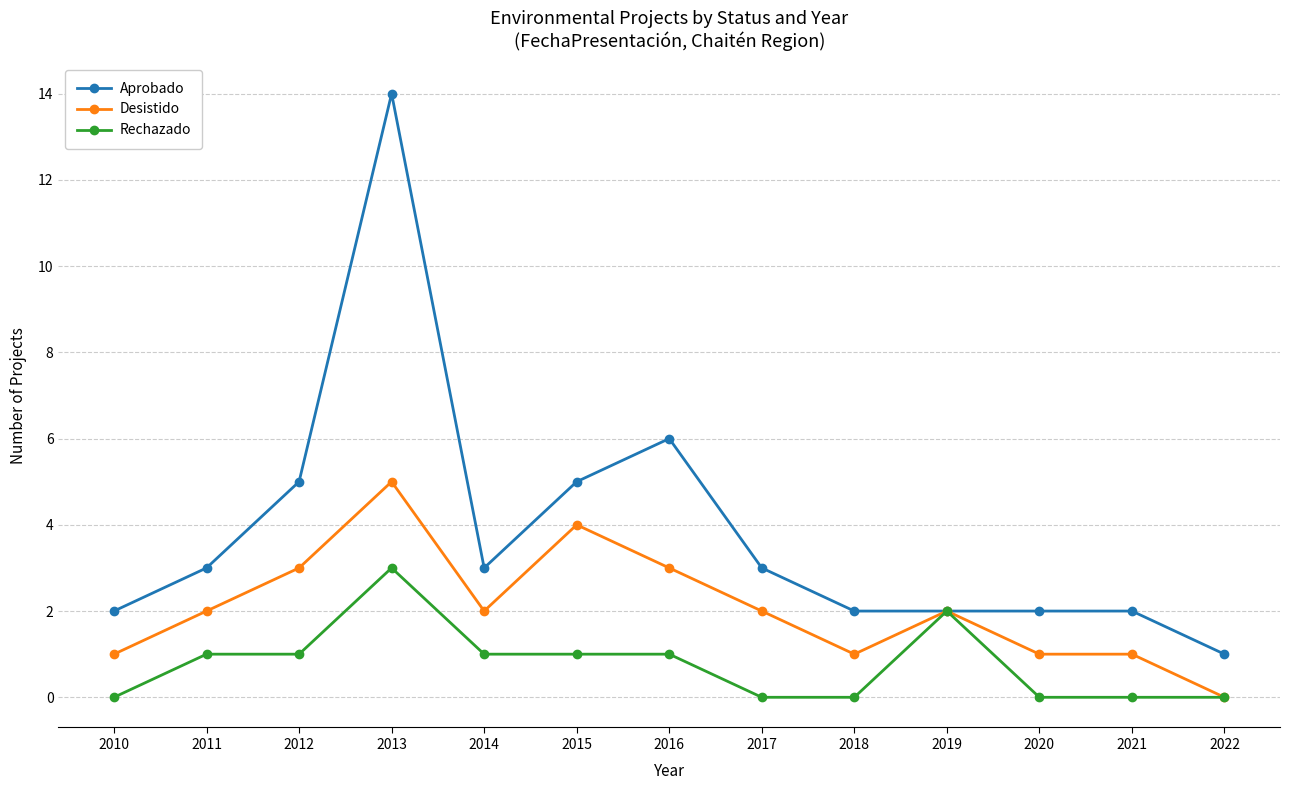

How many distinct data groups are displayed?

3